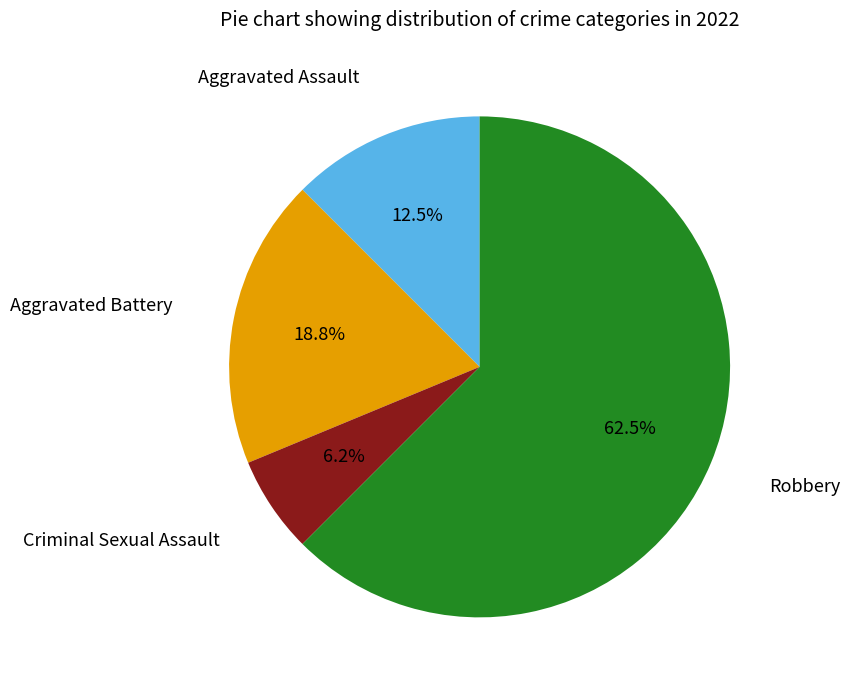

To the nearest percent, what is the combined percentage of Aggravated Battery and Aggravated Assault?

31%